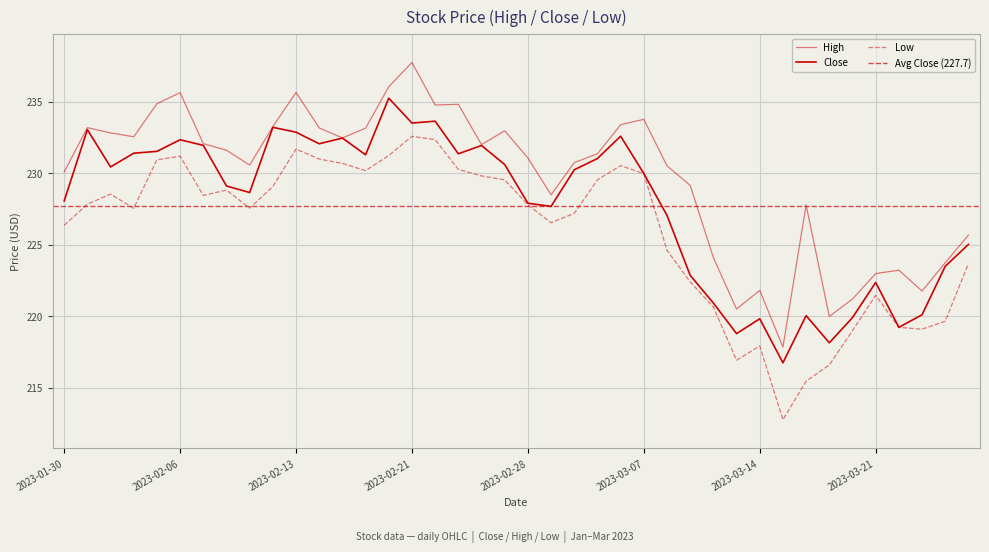

Which series has the widest spread of values?

High